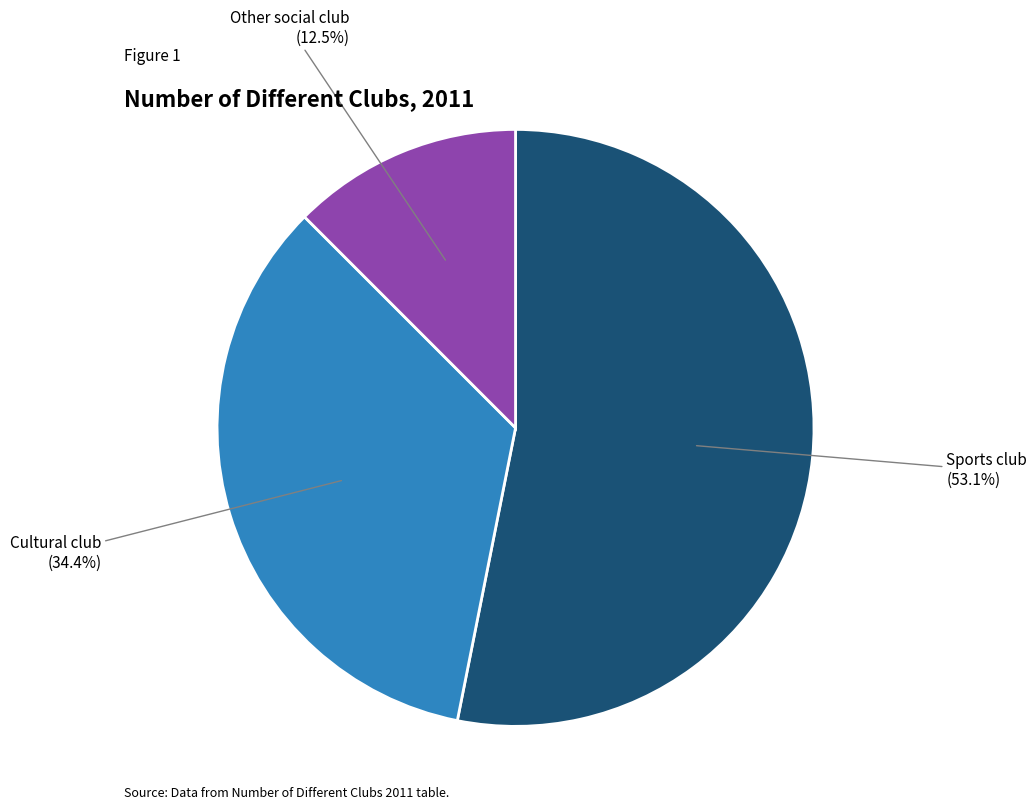

Does any single category account for the majority?

Yes